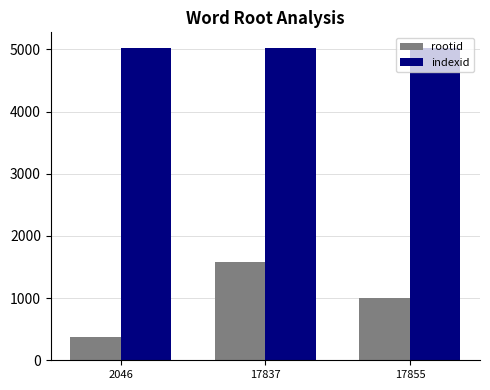

How many bars are there in each group?

2